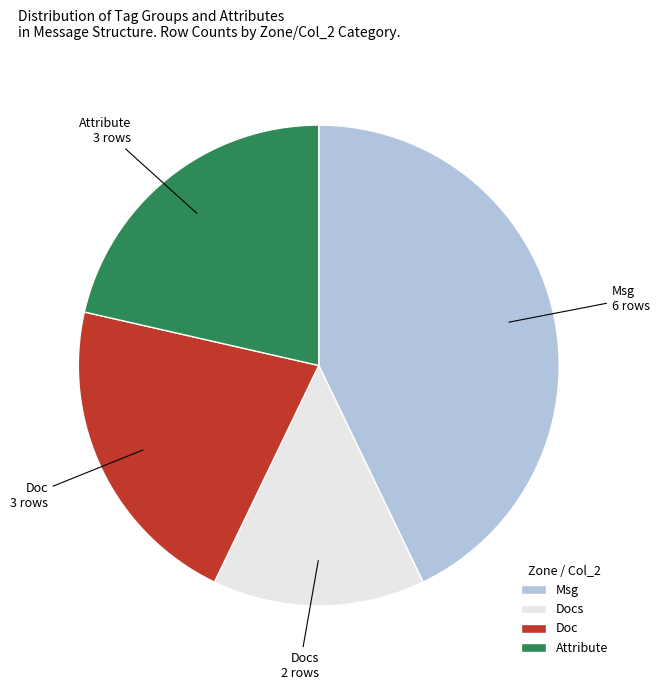

The Msg slice represents 54% of the pie. True or false?

False